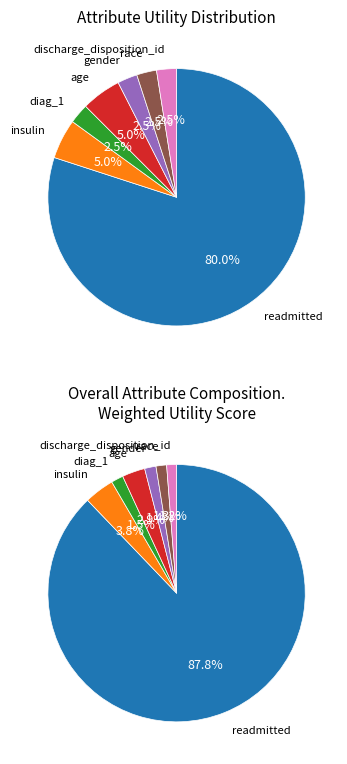

Count the number of slices in the pie.

7